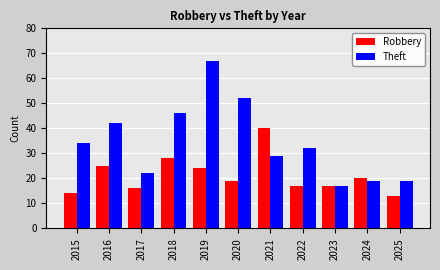

At which label does Theft first exceed 32?

2015